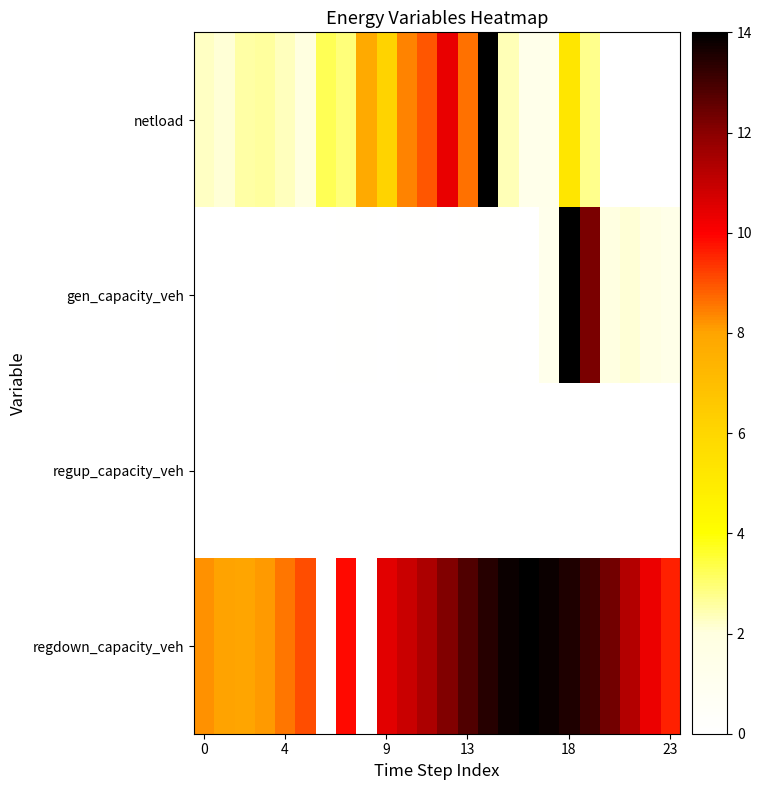

Rank the series by their maximum value, from highest to lowest.

netload, gen_capacity_veh, regdown_capacity_veh, regup_capacity_veh